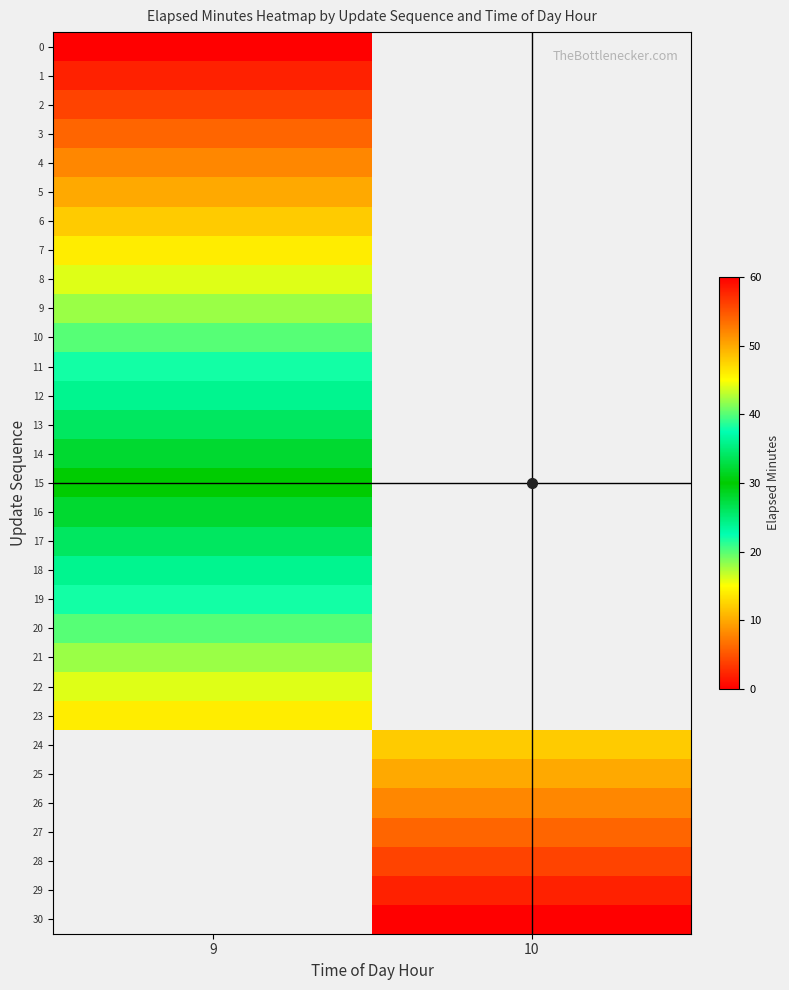

What is the maximum value shown in the chart?

60.0